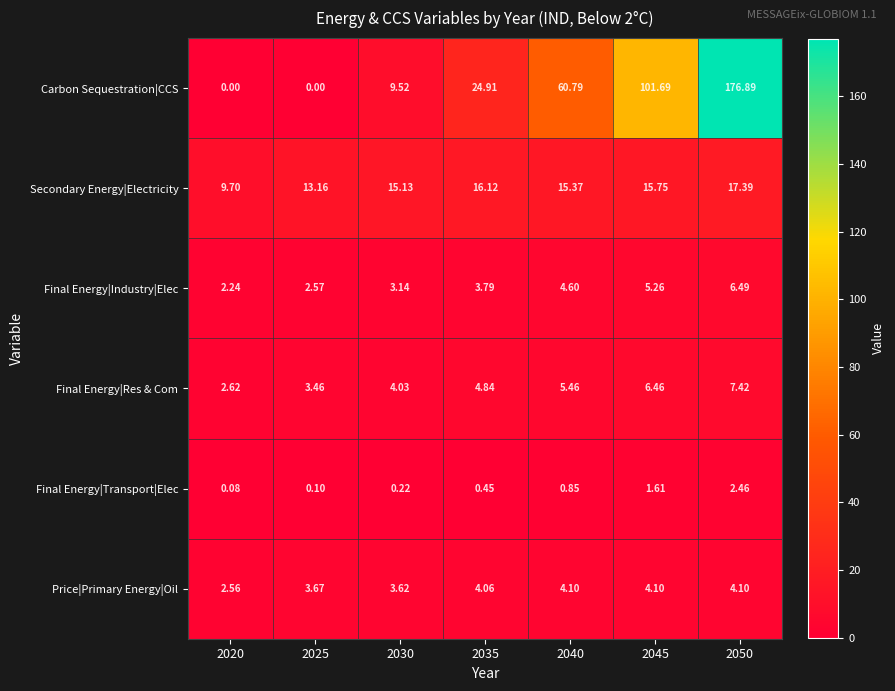

How many distinct data groups are displayed?

6